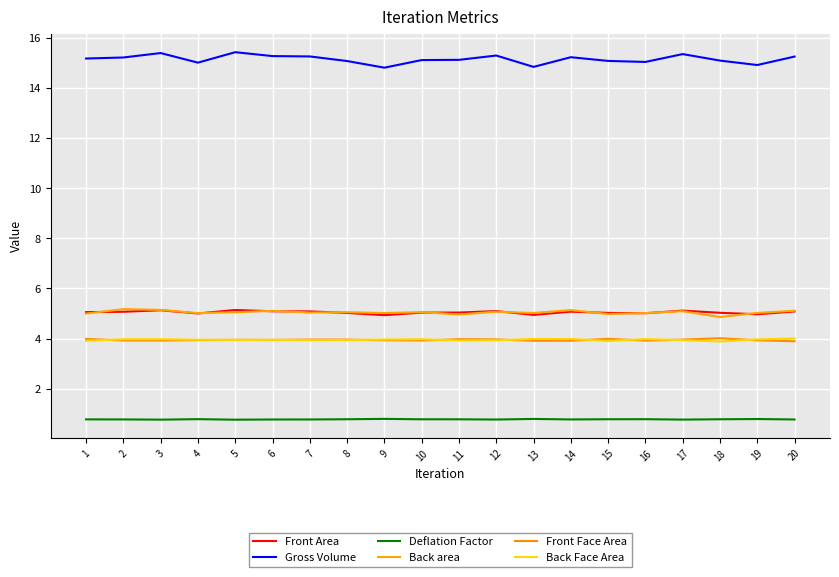

Does the chart have visible grid lines?

Yes